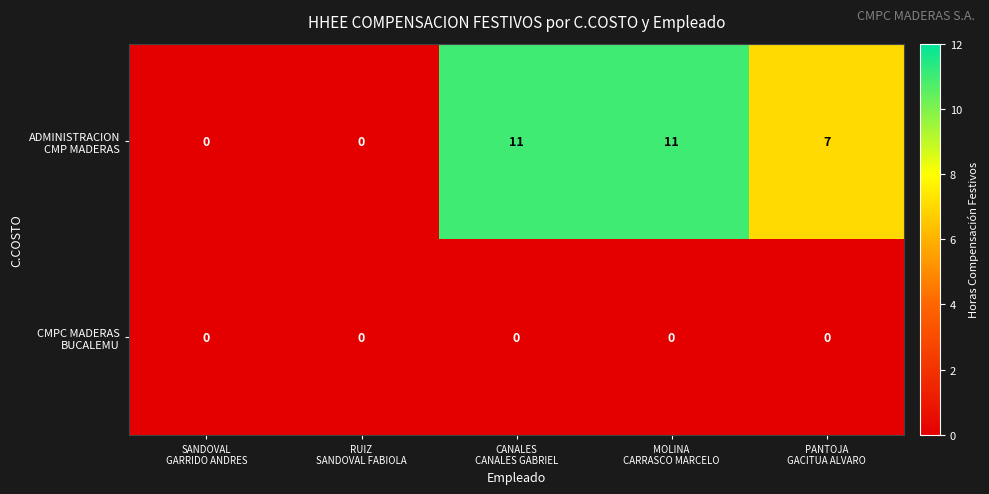

At how many categories does at least one series exceed 6?

3